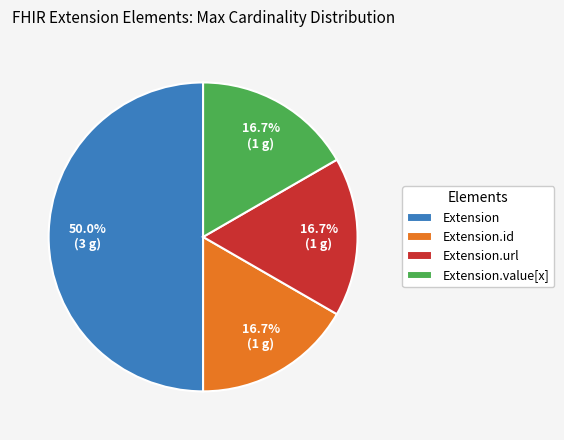

Which category has the biggest portion of the pie?

Extension